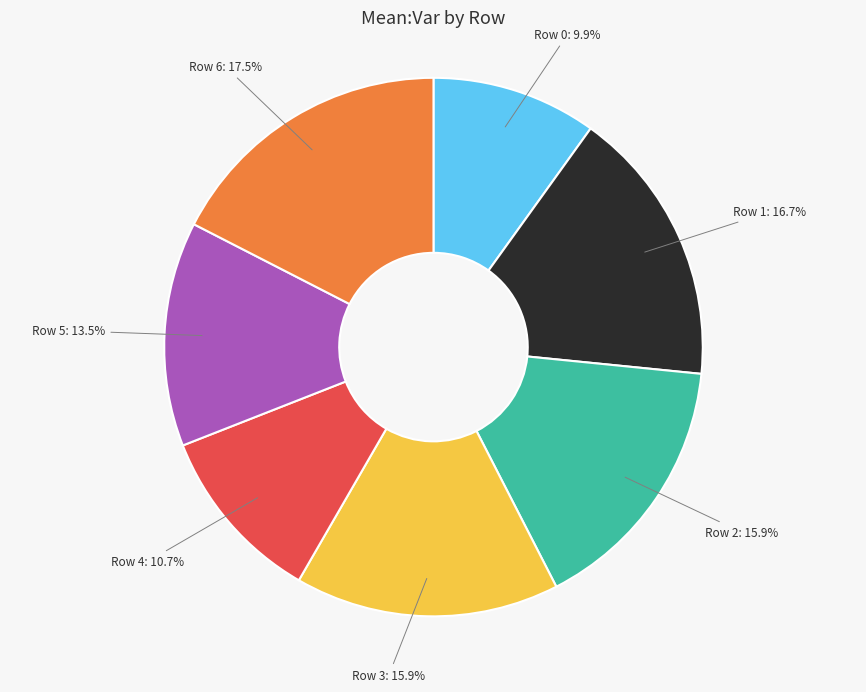

Count the number of slices in the pie.

7